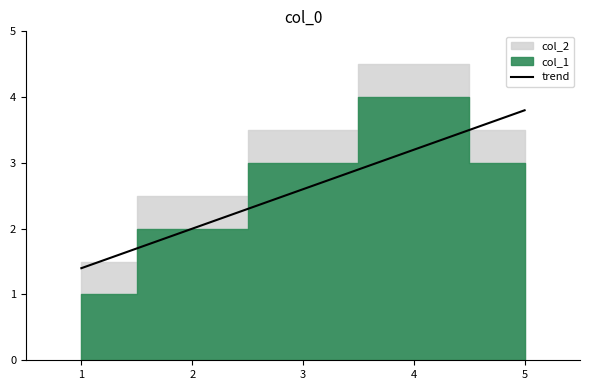

True or false: there are more than 1 points higher than both neighbors.

False